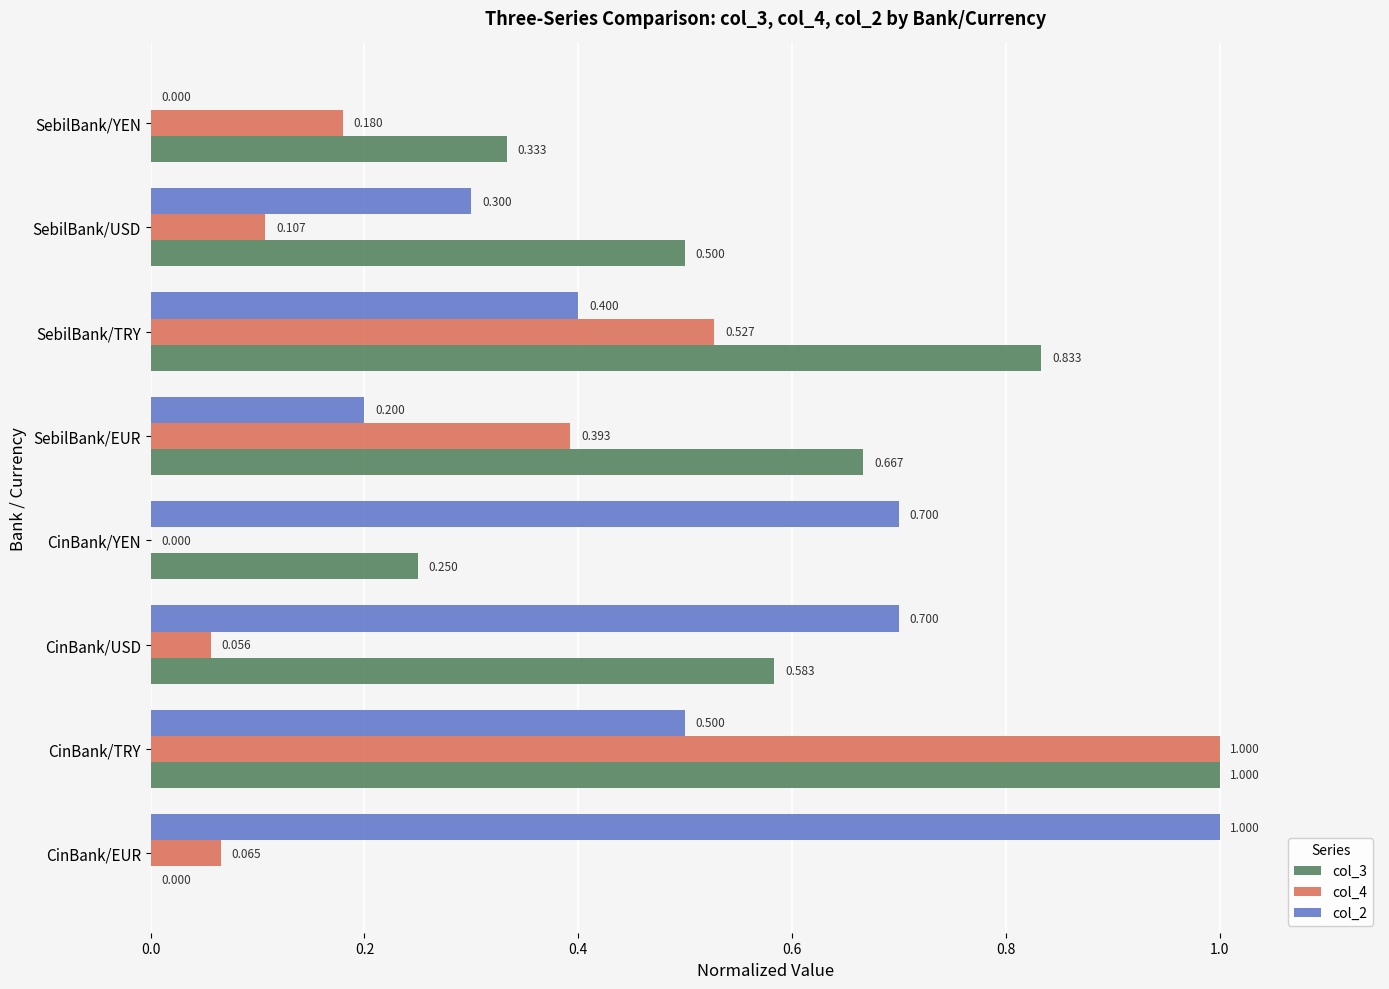

Count the col_2 values in the range 0 to 1.

8